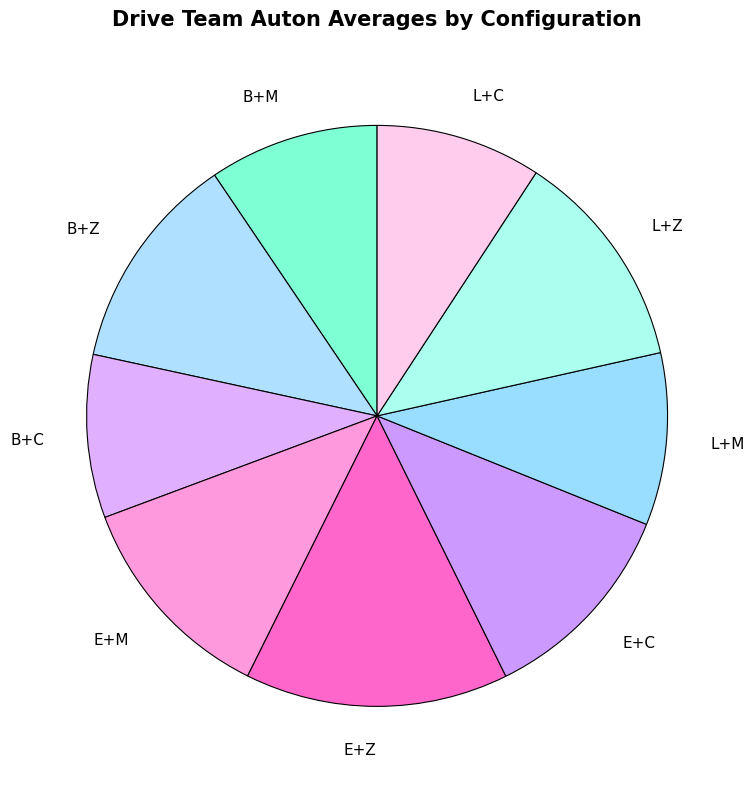

Is the sum of B+M and E+C greater than half?

No